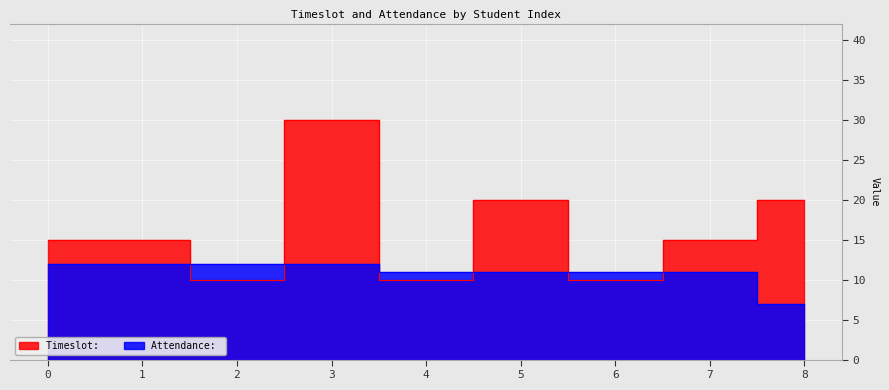

What is the highest value of the Timeslot:  series?

30